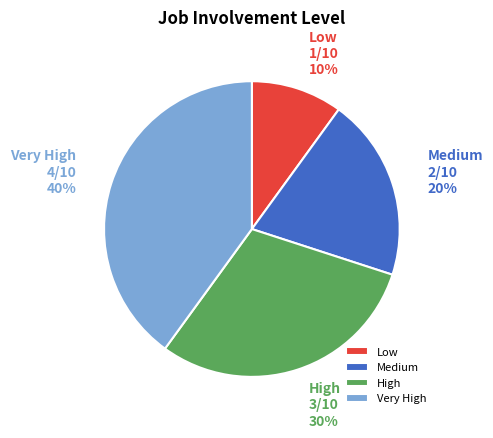

To the nearest percent, what is the difference between the Very High and High slice percentages?

10%